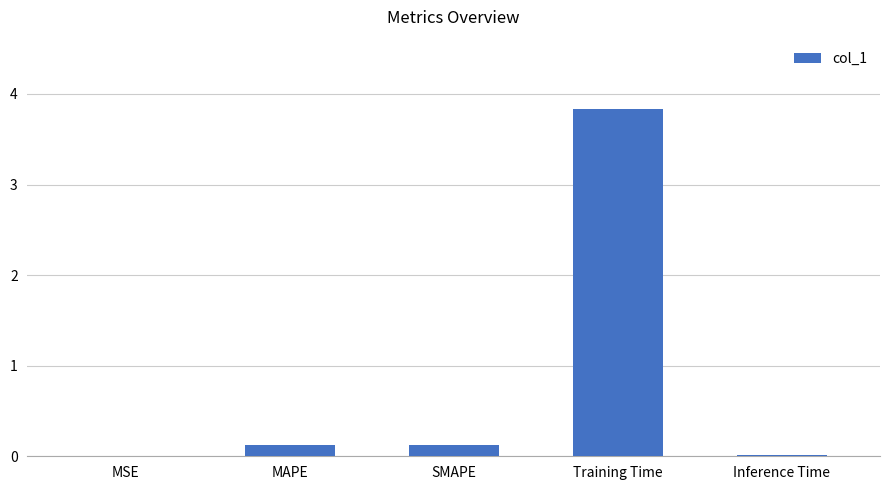

What is the change in value from MAPE to Training Time?

+3.7